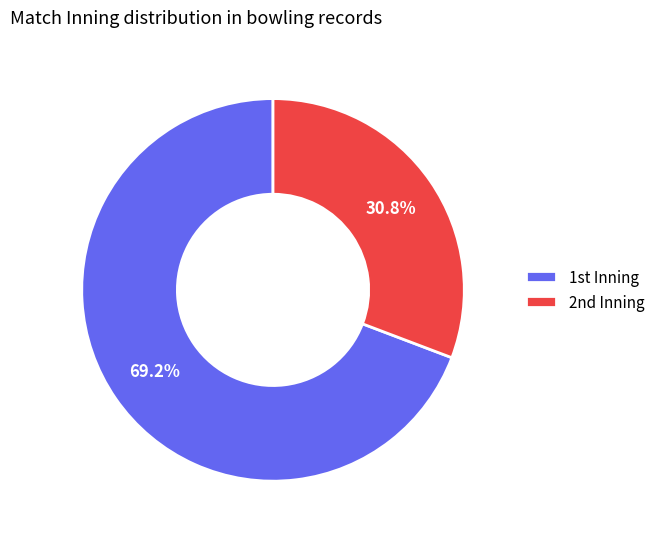

Is there any slice that represents more than half of the pie?

Yes